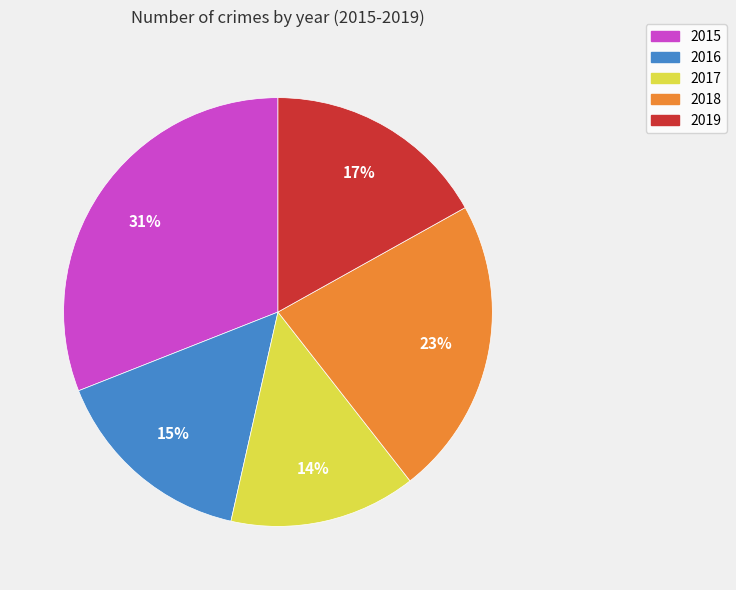

True or false: 2017 accounts for 14% of the total.

True